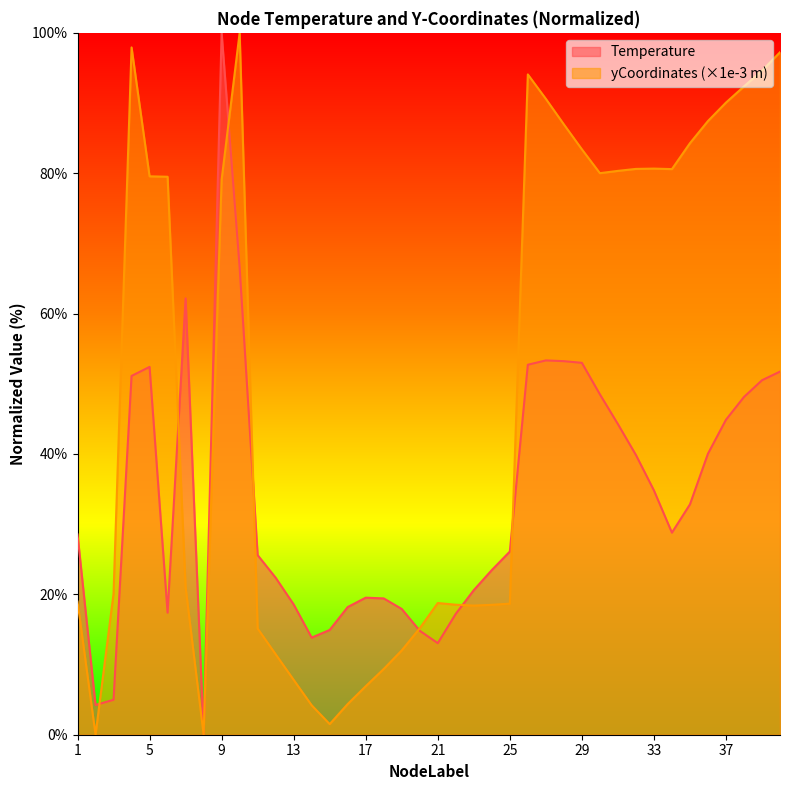

At which category is the sum across all series the highest?

9